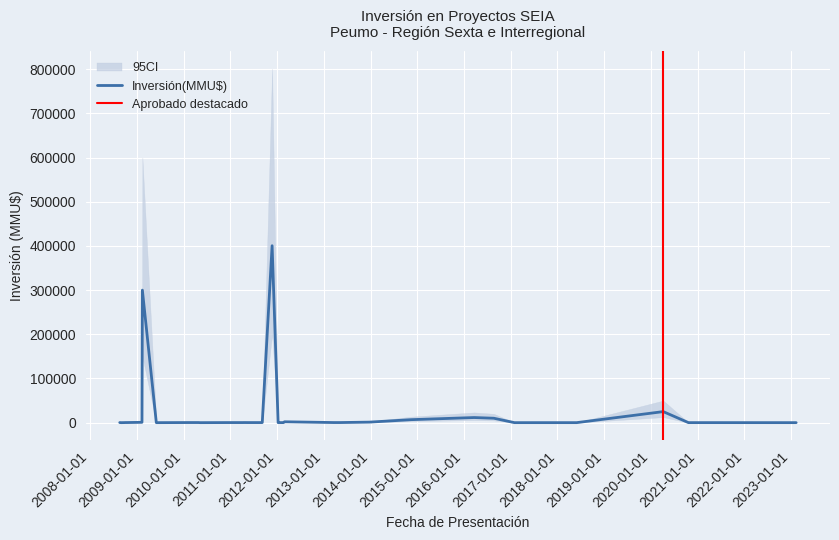

True or false: CI_upper and Inversión(MMU$) intersect in this chart.

False